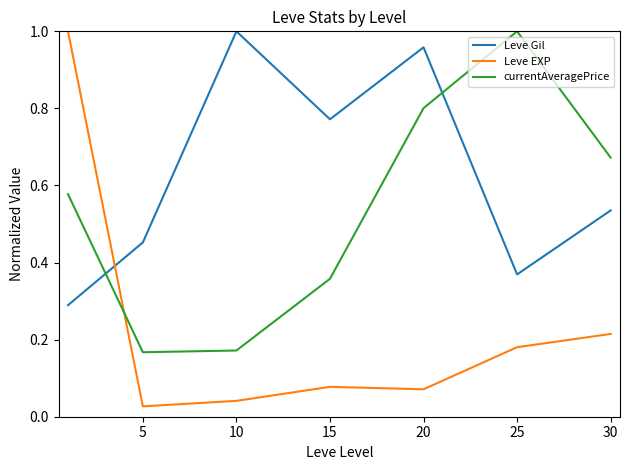

True or false: currentAveragePrice has more than 0 points higher than both neighbors.

True